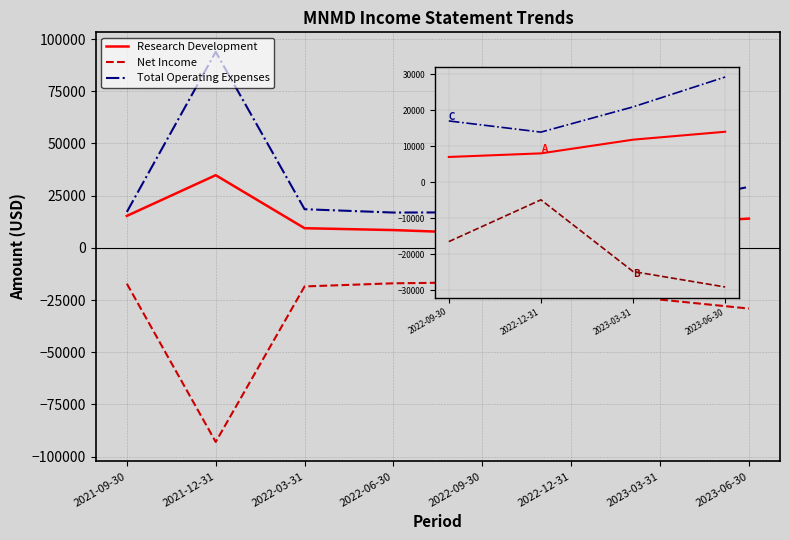

What are all the series names shown in the legend?

Research Development, Net Income, Total Operating Expenses